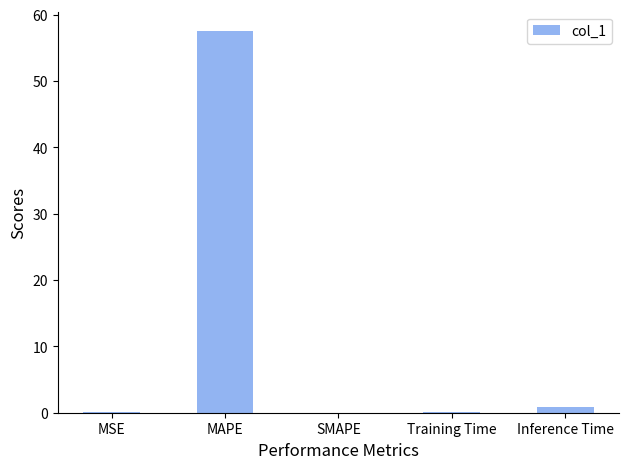

At which label is the value closest to 28?

Inference Time